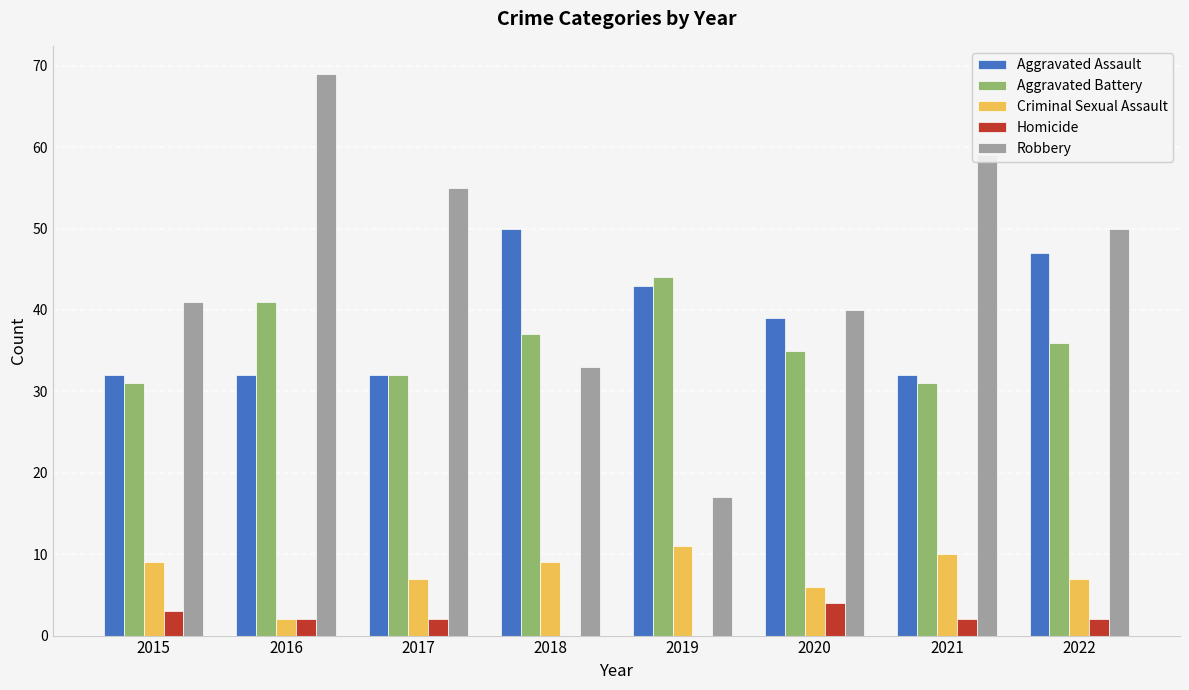

Is the value of Criminal Sexual Assault at 2015 greater than the value of Aggravated Assault at 2020?

No